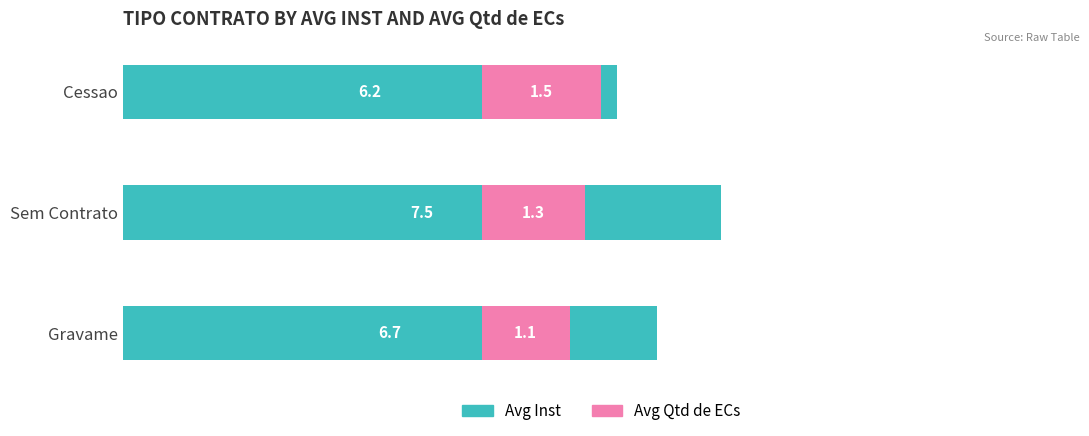

Which series changed the most between Gravame and Cessao?

Avg Inst